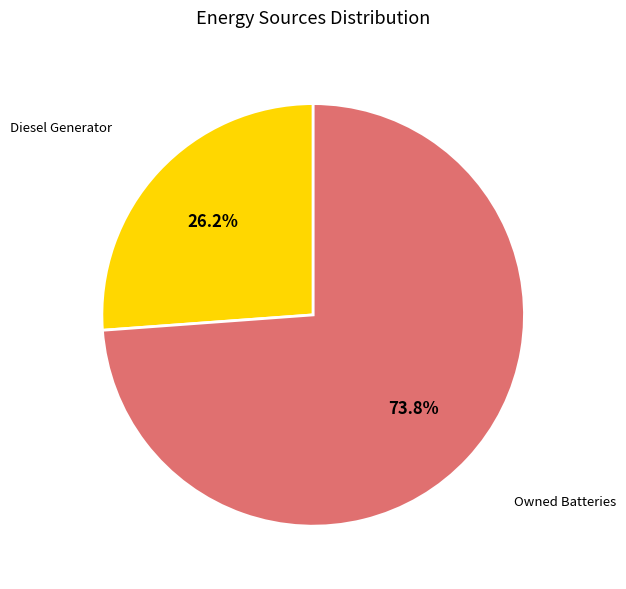

Is there any slice that represents more than half of the pie?

Yes